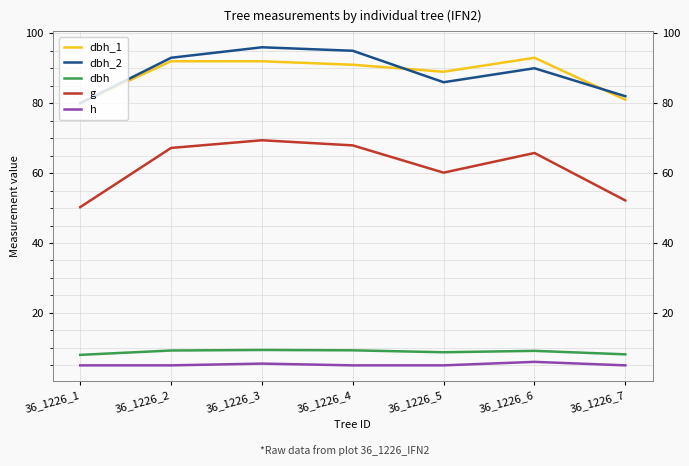

True or false: h has a value of 8.3 at 36_1226_4.

False